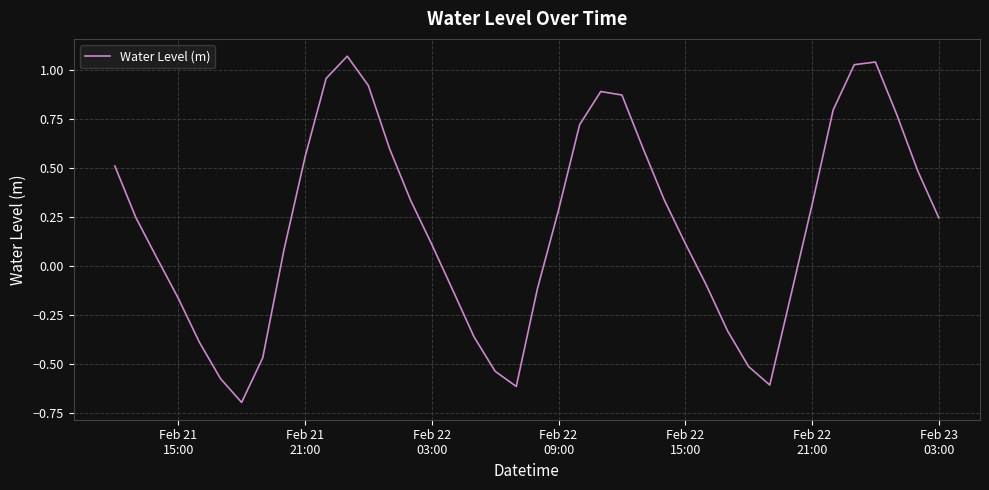

What is the difference between the second highest and minimum values?

1.7